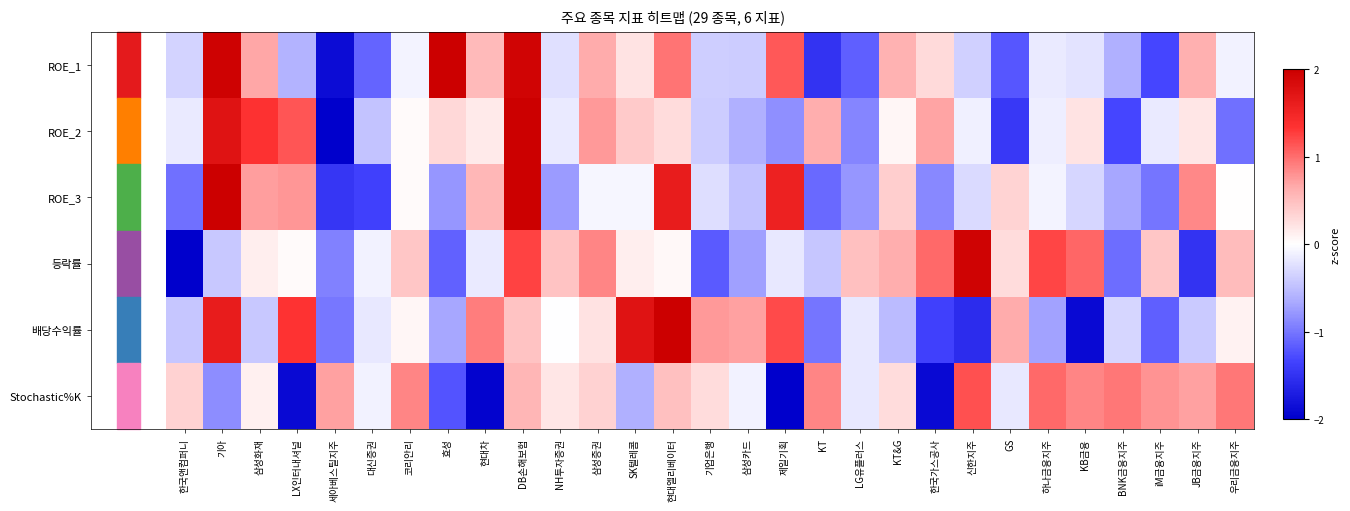

Rank the series by their maximum value, from highest to lowest.

ROE_2, ROE_3, 배당수익률, ROE_1, 등락률, Stochastic%K